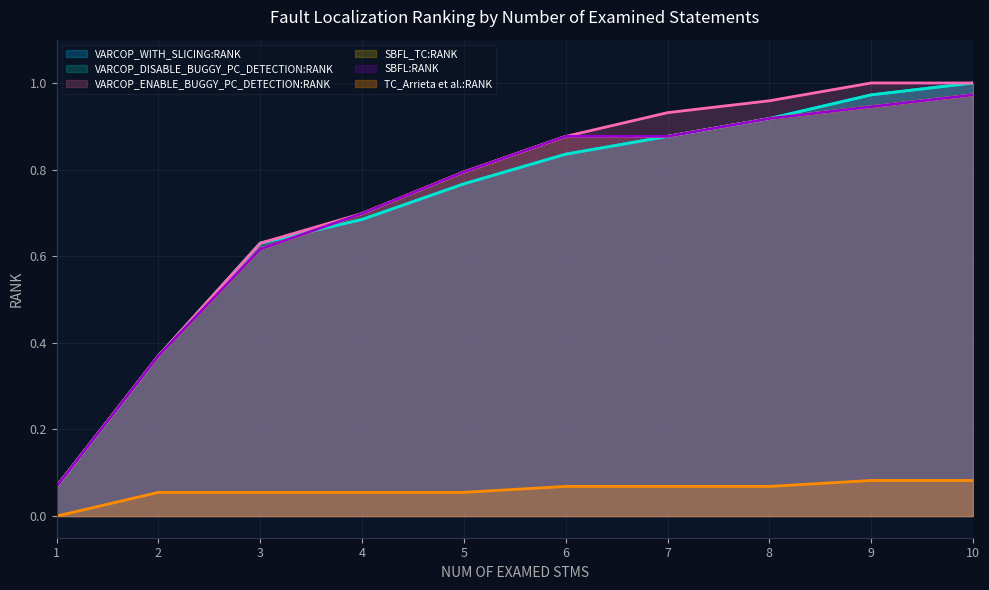

The value of VARCOP_WITH_SLICING:RANK at 8 is 0.9. True or false?

True